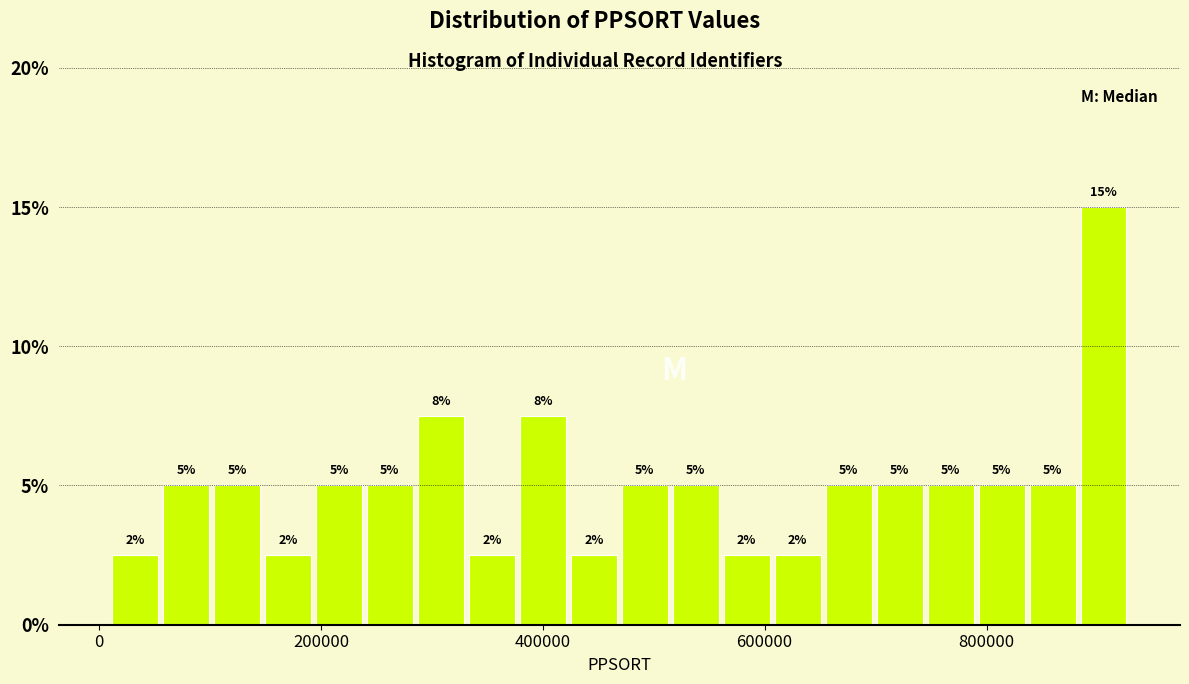

Around what value on the x-axis is the tallest bar? Give the approximate position of its centre, as read against the axis.

900000